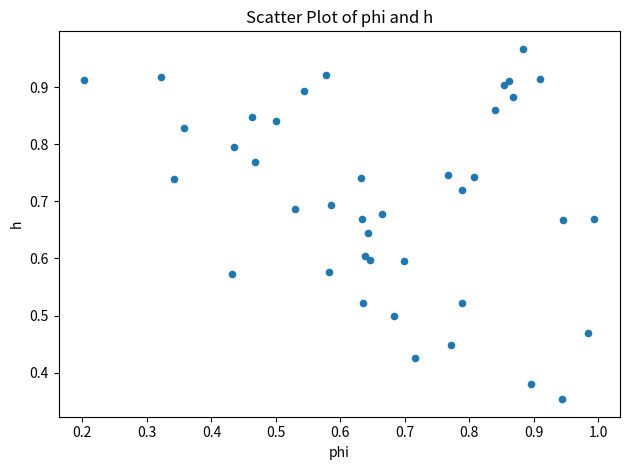

How many points are shown in the scatter plot?

40